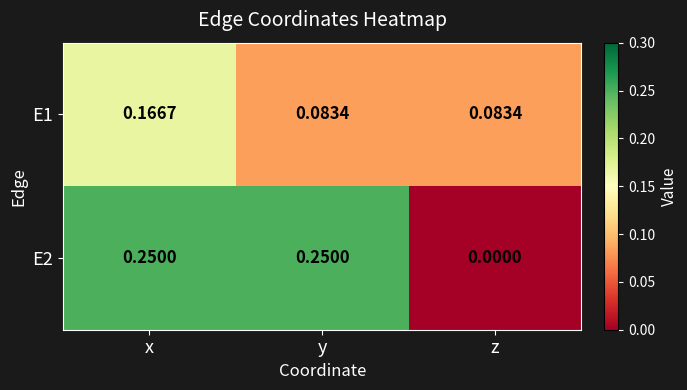

At how many categories does at least one series exceed 0?

3